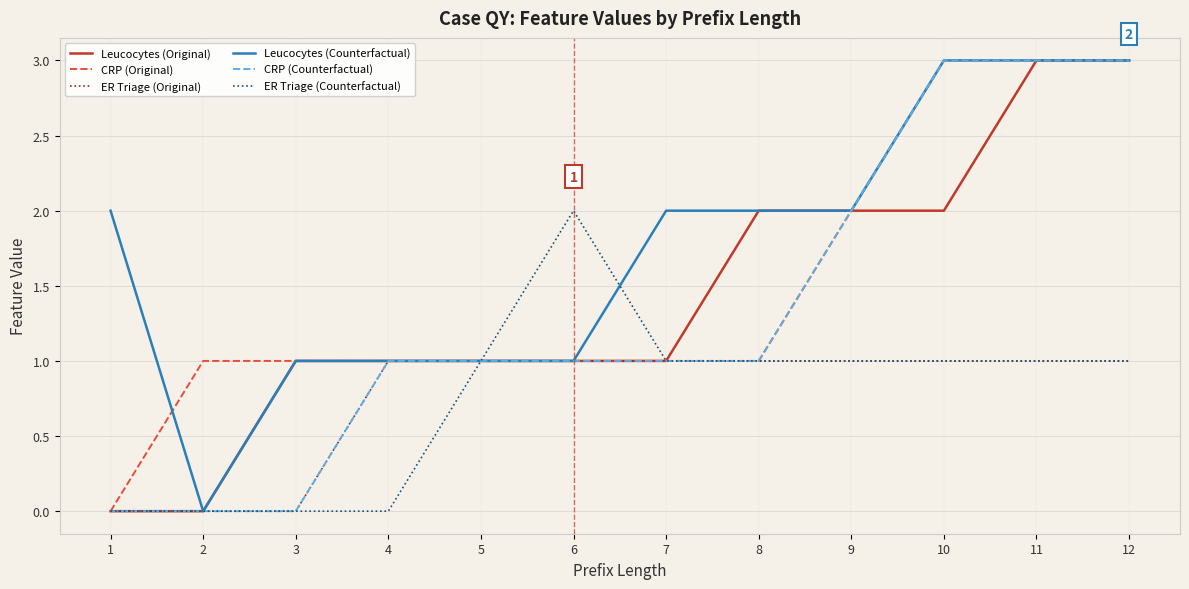

What is the difference between the ER Triage (Counterfactual) values at 3 and 11?

1